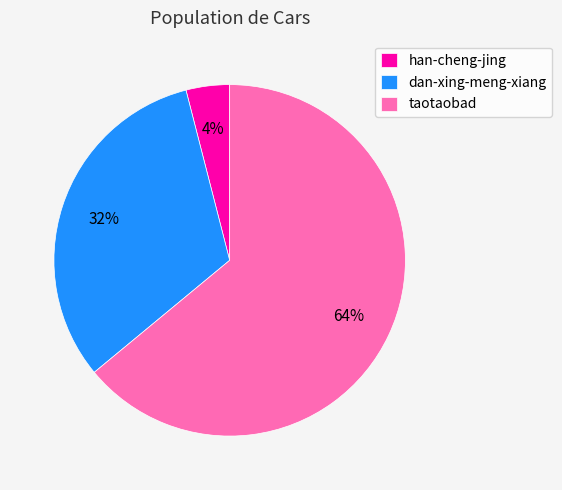

True or false: taotaobad accounts for 76% of the total.

False